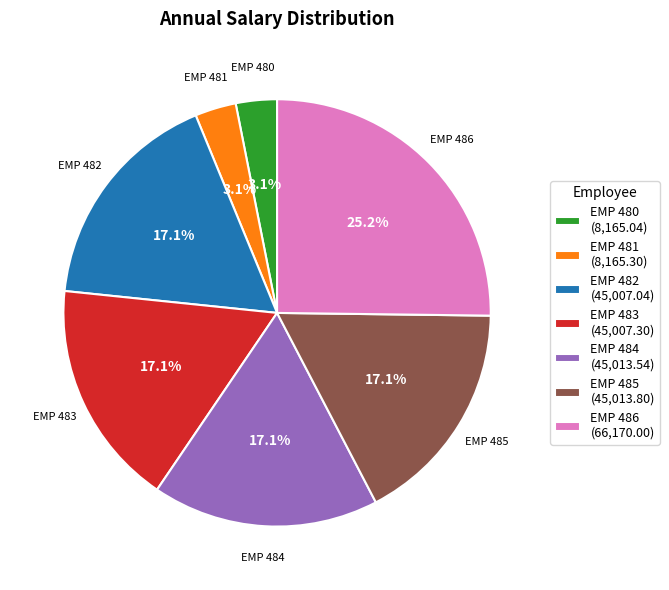

To the nearest percent, what percentage of the pie is EMP 484?

17%